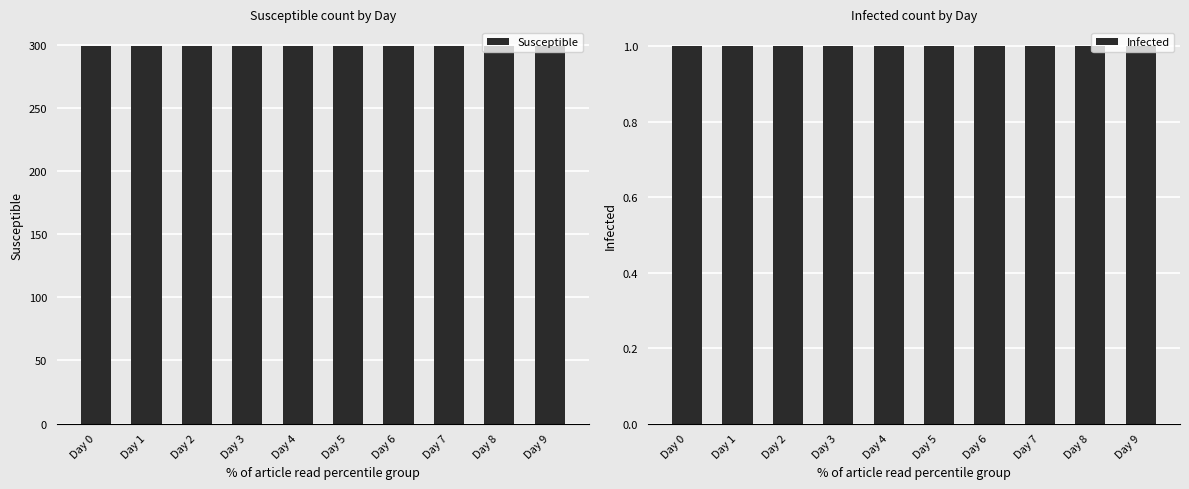

Which series has the largest range (max minus min)?

Susceptible